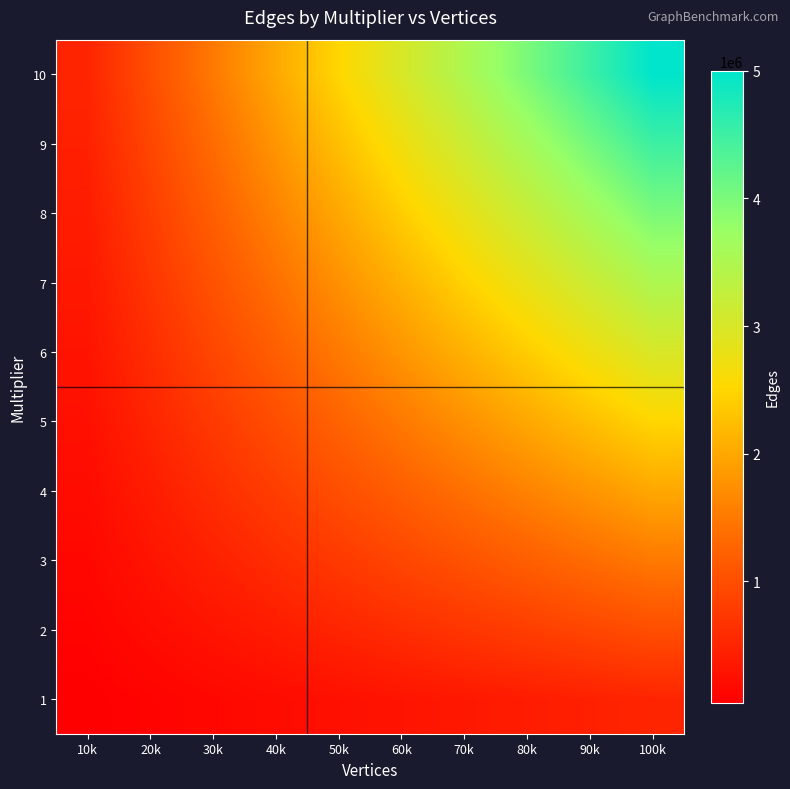

What is the spread (max minus min) of values at 60k?

2700000